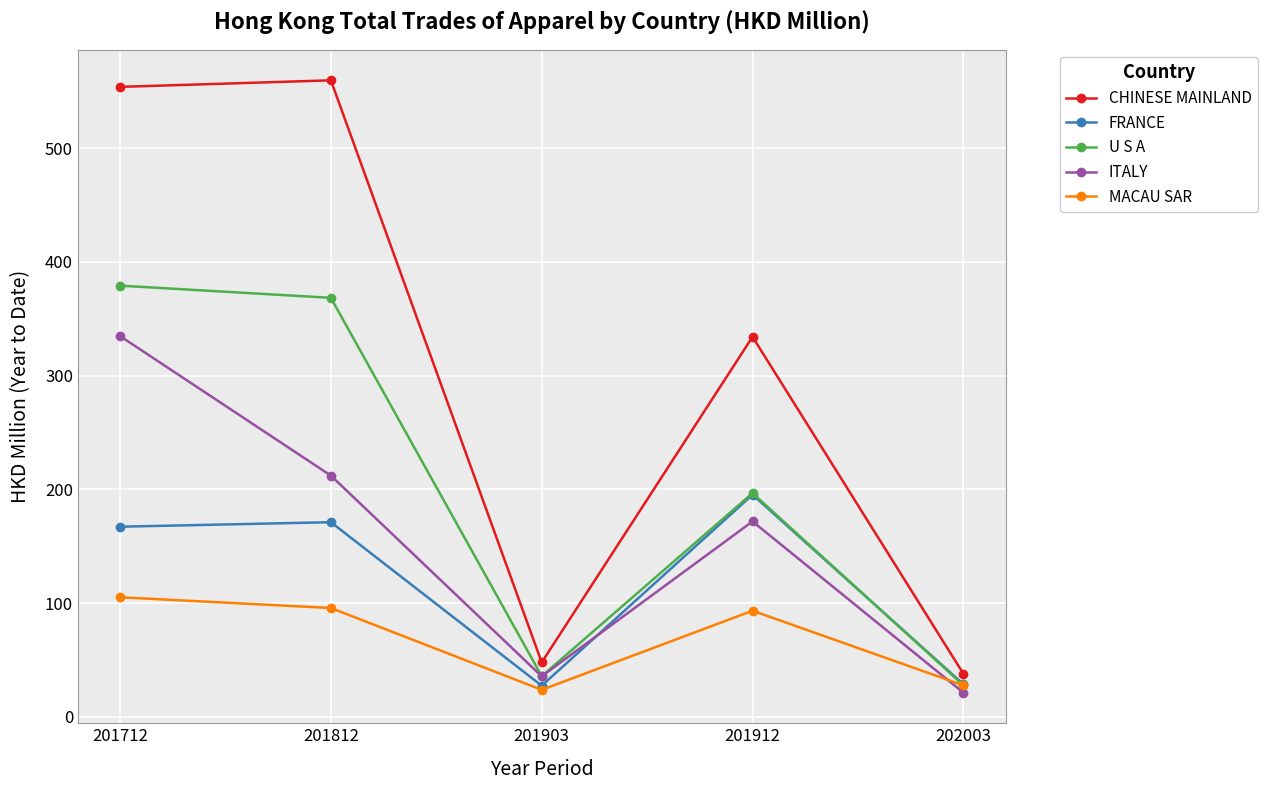

The U S A series shows 502.5 at 201712. True or false?

False